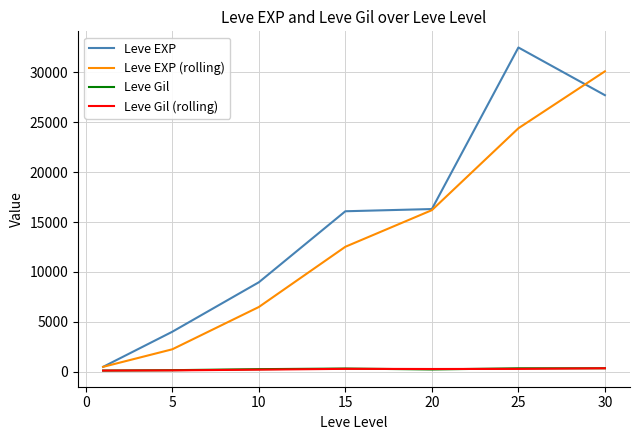

What is the maximum value for Leve EXP (rolling)?

30100.0